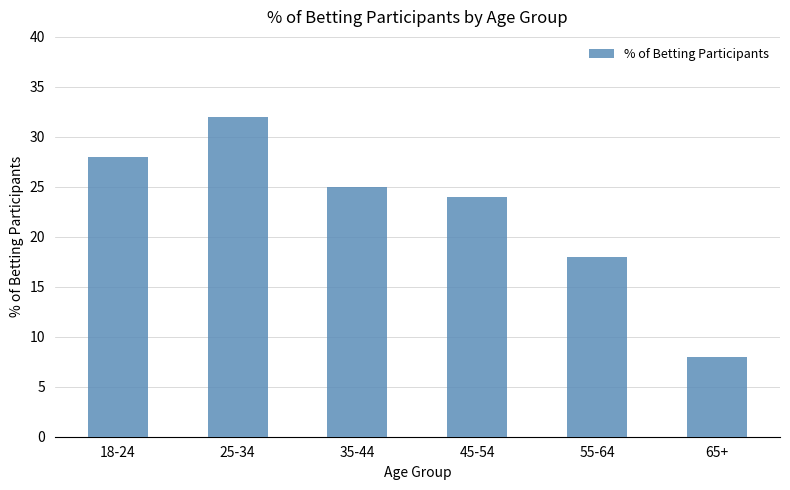

Are the bars horizontal?

No